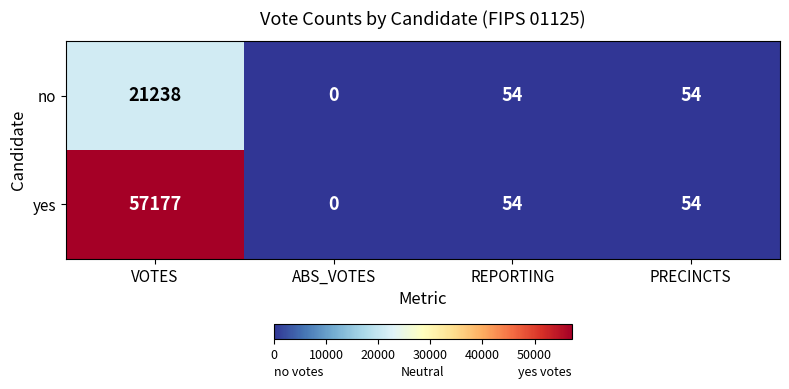

True or false: yes has a value of 57177 at VOTES.

True